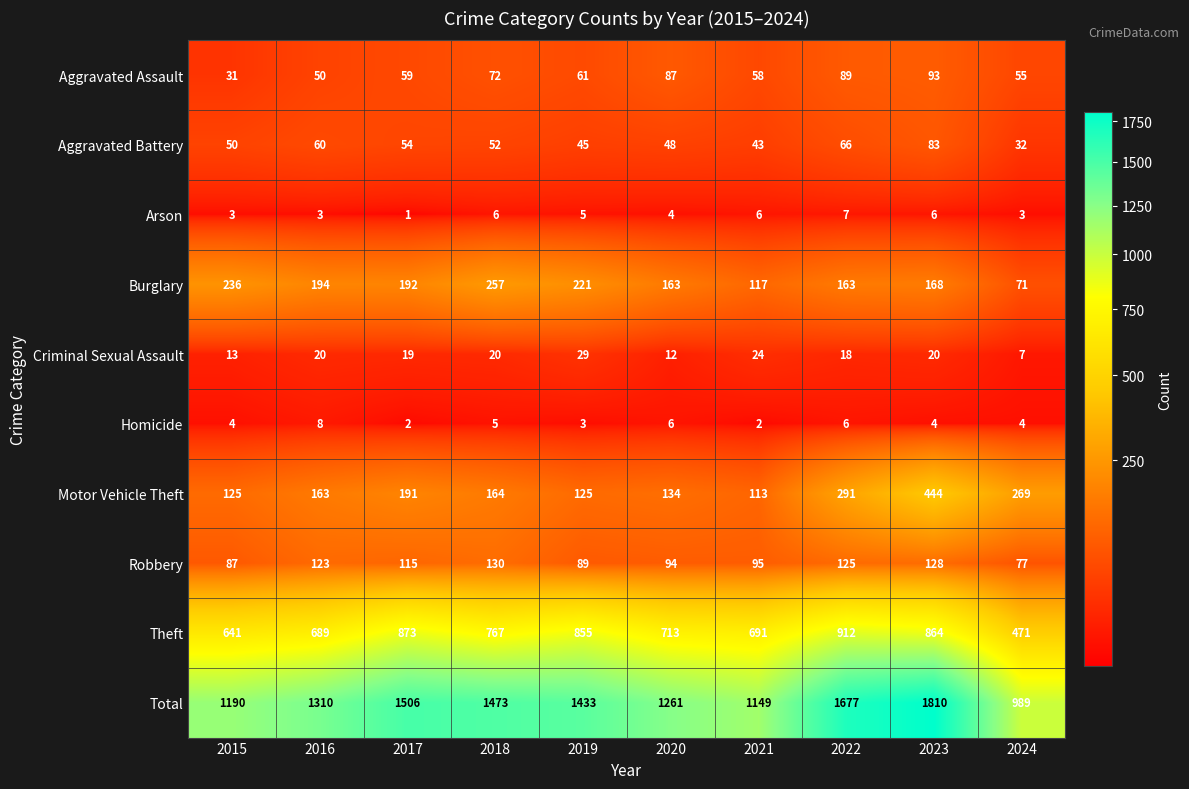

What is the sum of all Total values?

13798